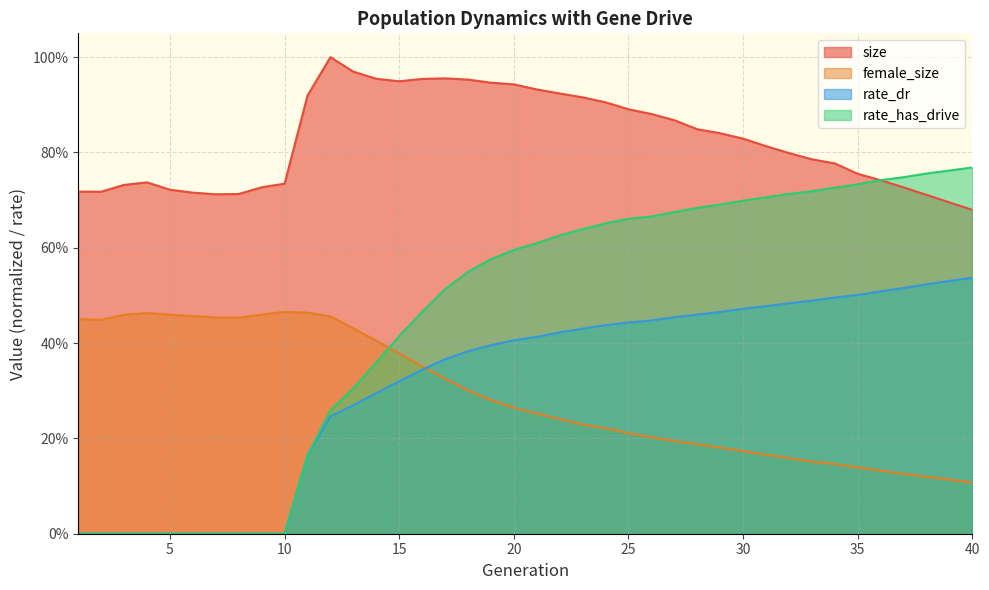

Which has a higher value, 13 or 2?

13